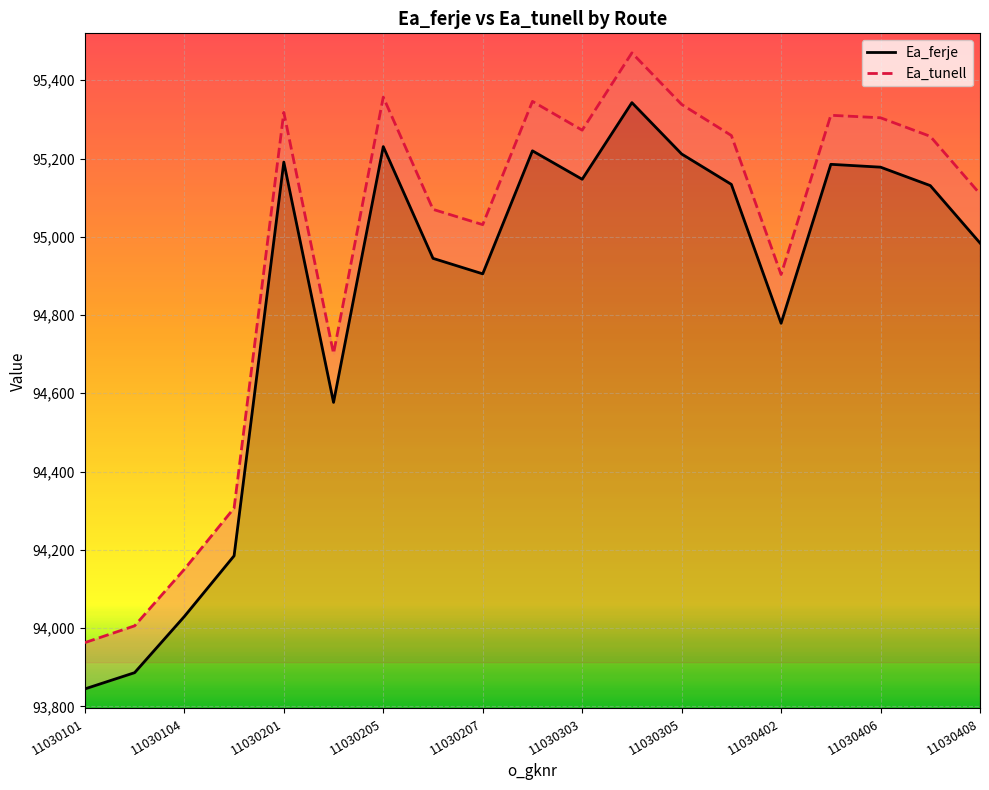

What is the maximum value shown in the chart?

95470.0